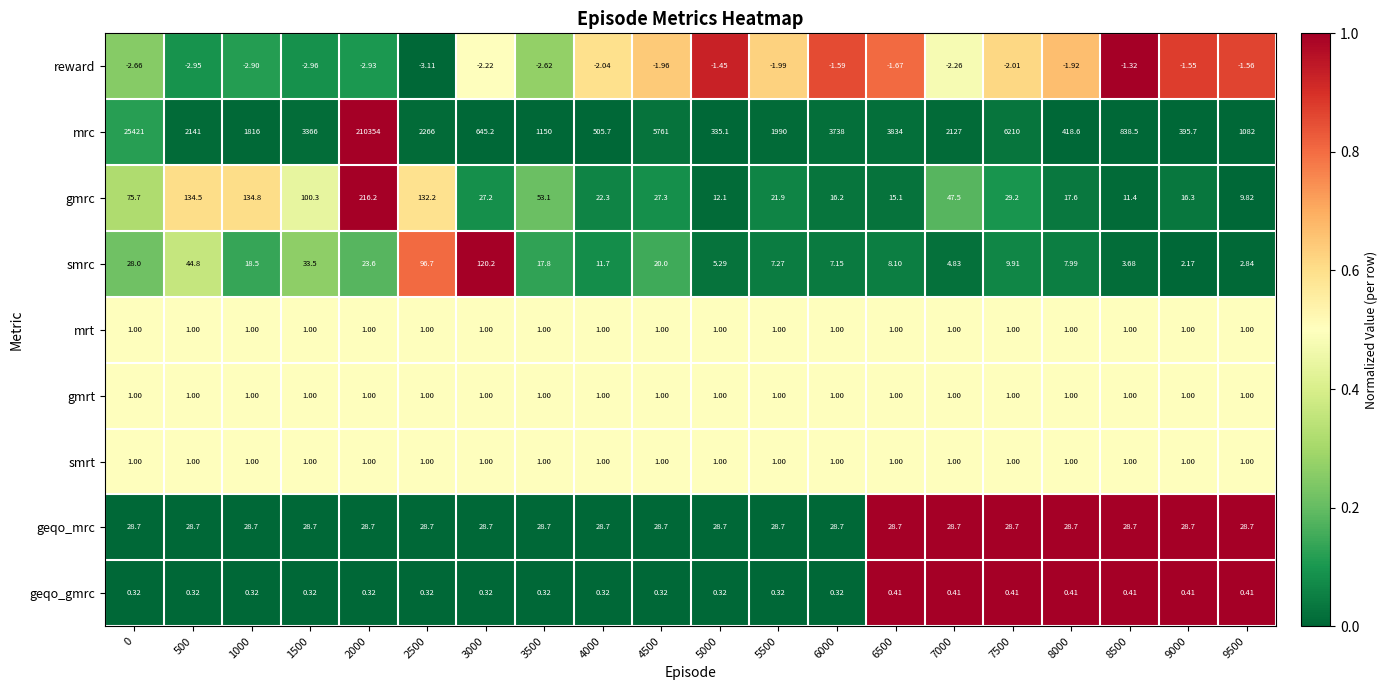

Is the value of gmrc at 500 greater than the value of gmrt at 1500?

Yes